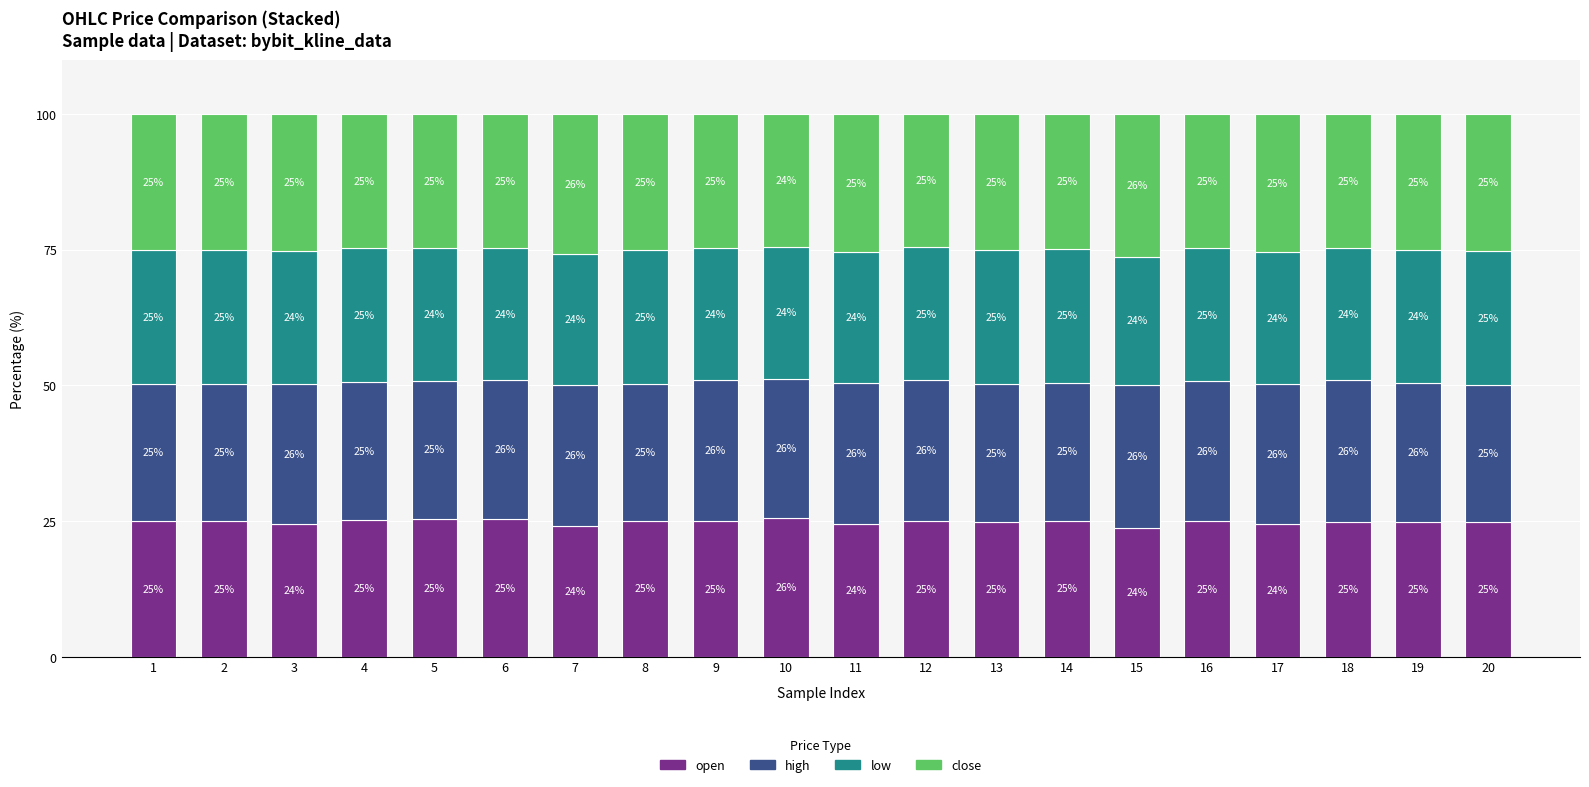

At which label does open reach its peak?

10